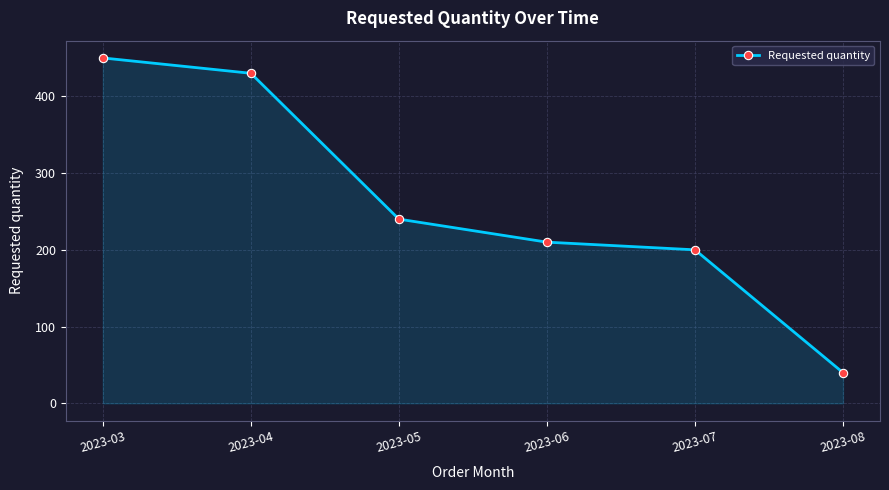

Between 2023-08 and 2023-04, which is larger?

2023-04